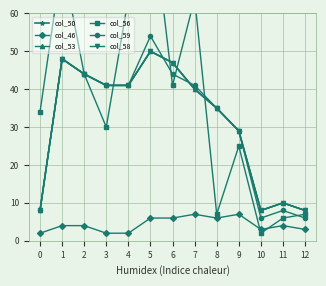

What is the average value of the col_53 series?

31